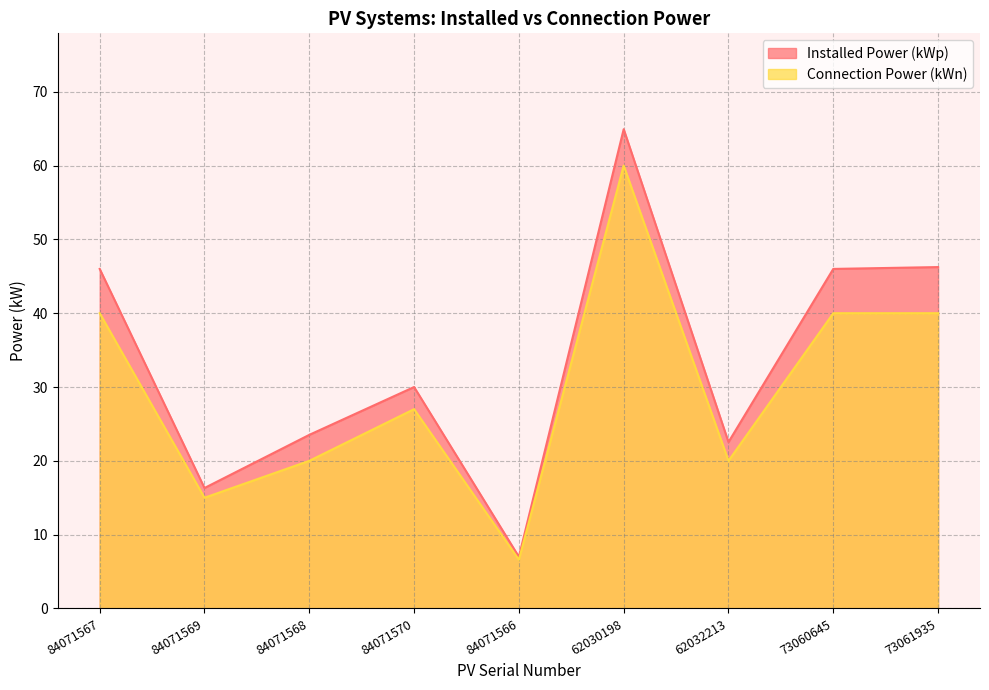

At which label does Installed Power (kWp) reach its minimum?

84071566